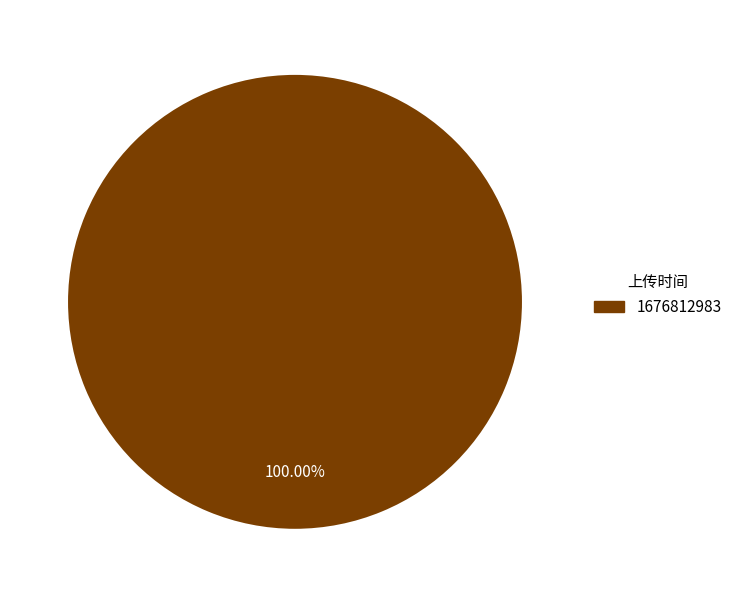

How many slices are in this pie chart?

1